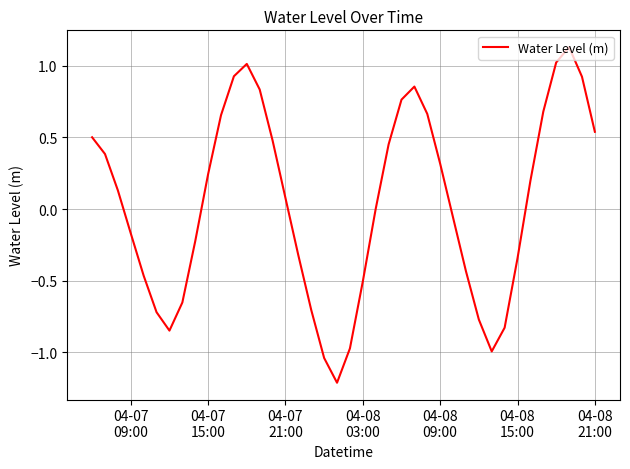

How many categories are shown in the chart?

40